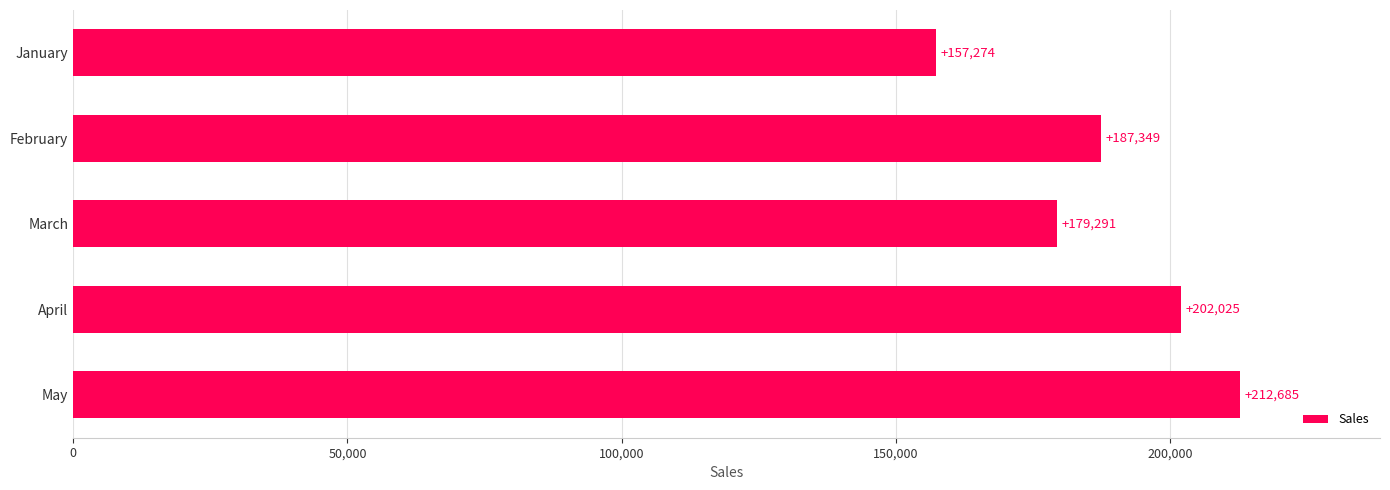

List the labels in order of value, smallest first.

January, March, February, April, May